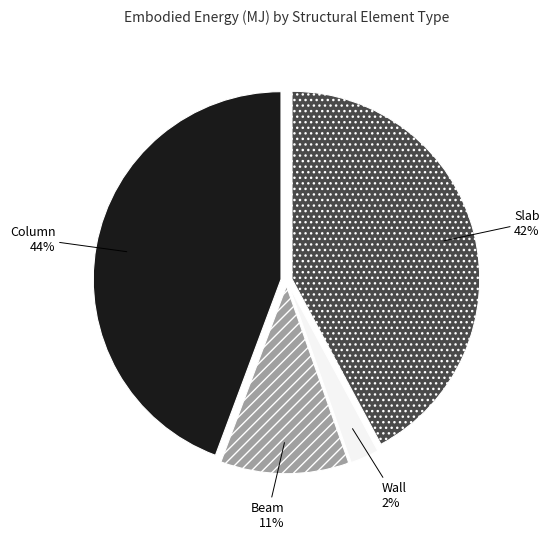

Which has a higher value, Column or Slab?

Column